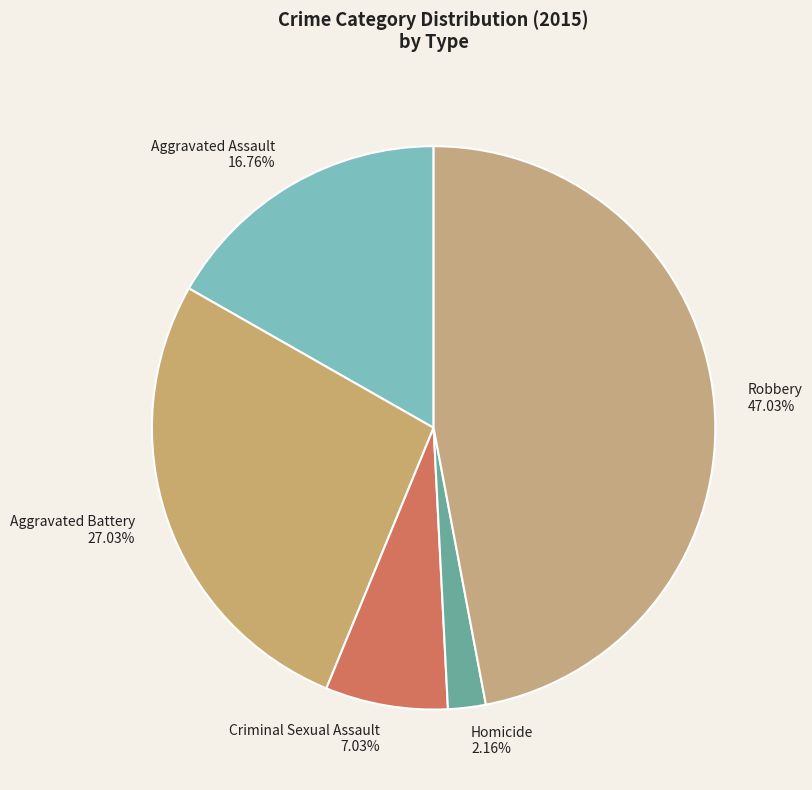

Does Aggravated Battery represent more than half of the total?

No